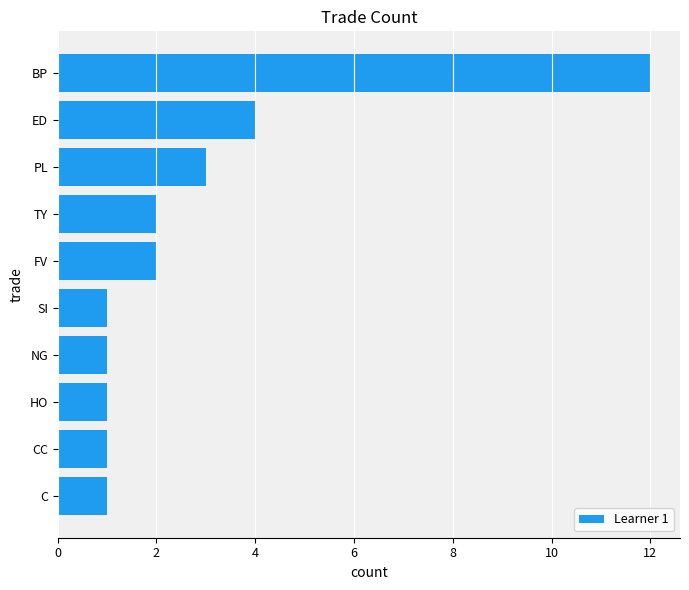

The value at NG is 2. True or false?

False